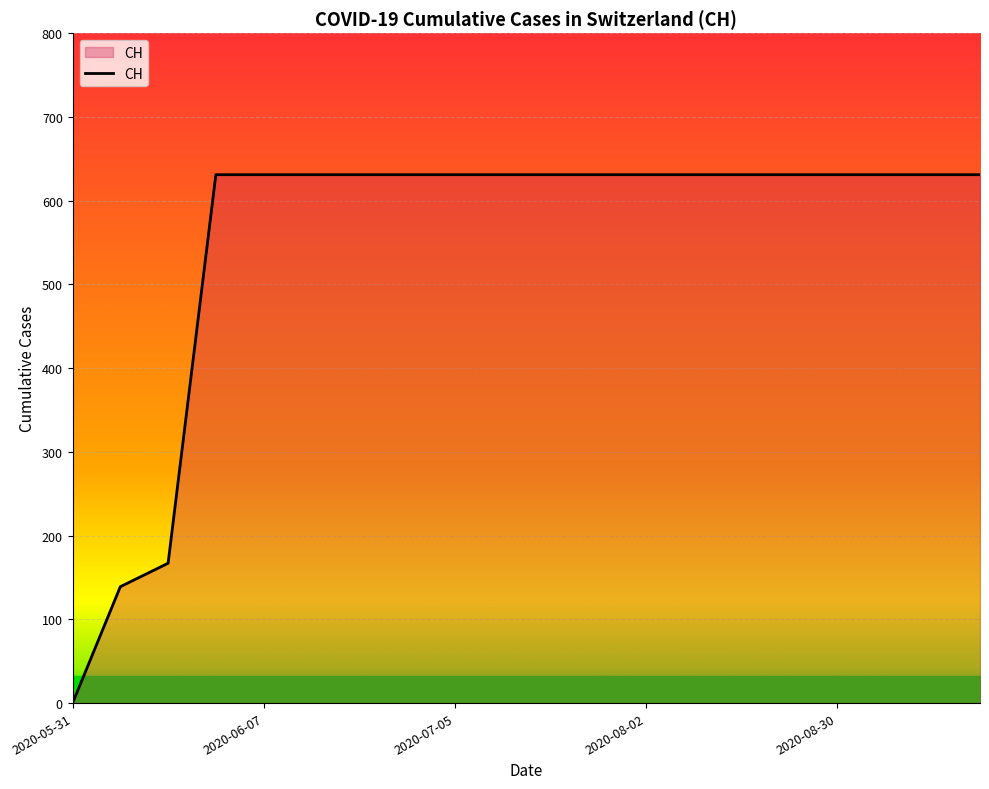

What is the maximum value shown in the chart?

631